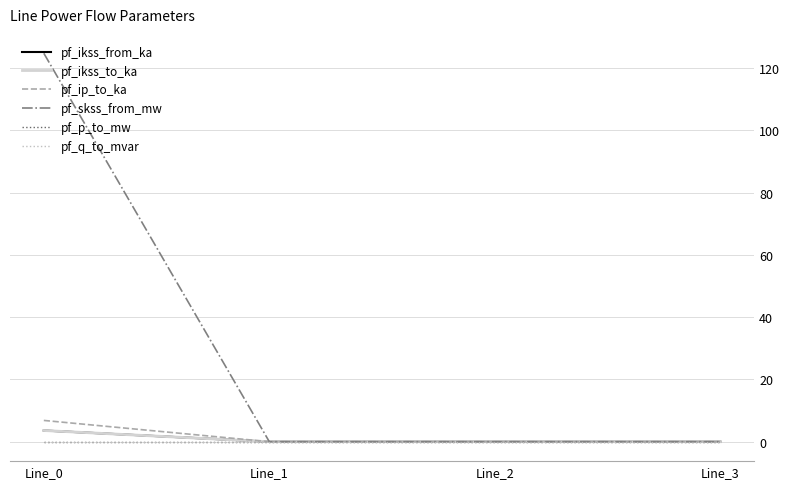

True or false: pf_ikss_from_ka and pf_skss_from_mw intersect in this chart.

False